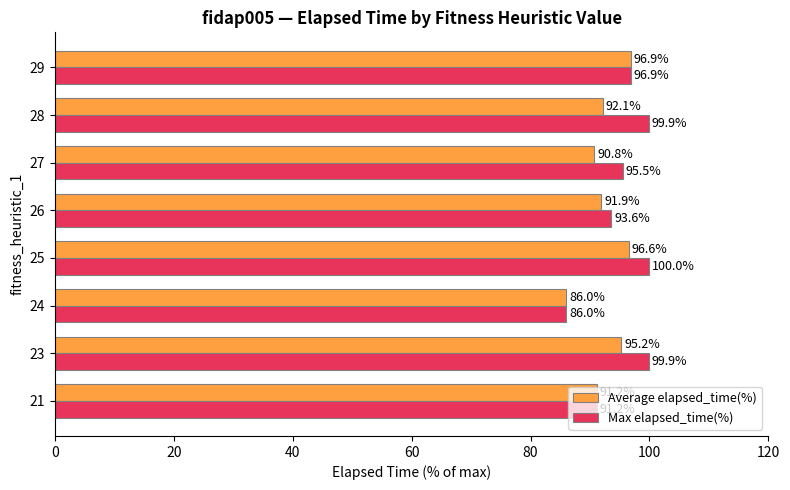

Rank the categories by Average elapsed_time(%) value from lowest to highest.

24, 27, 21, 26, 28, 23, 25, 29